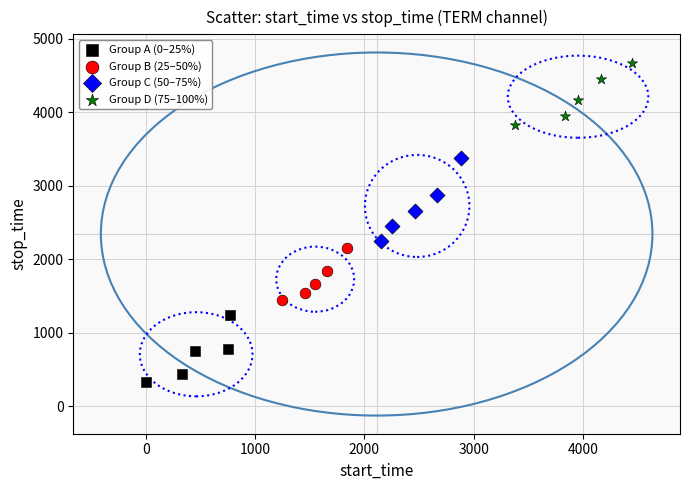

Which series reaches the minimum Y coordinate?

Group A (0–25%)